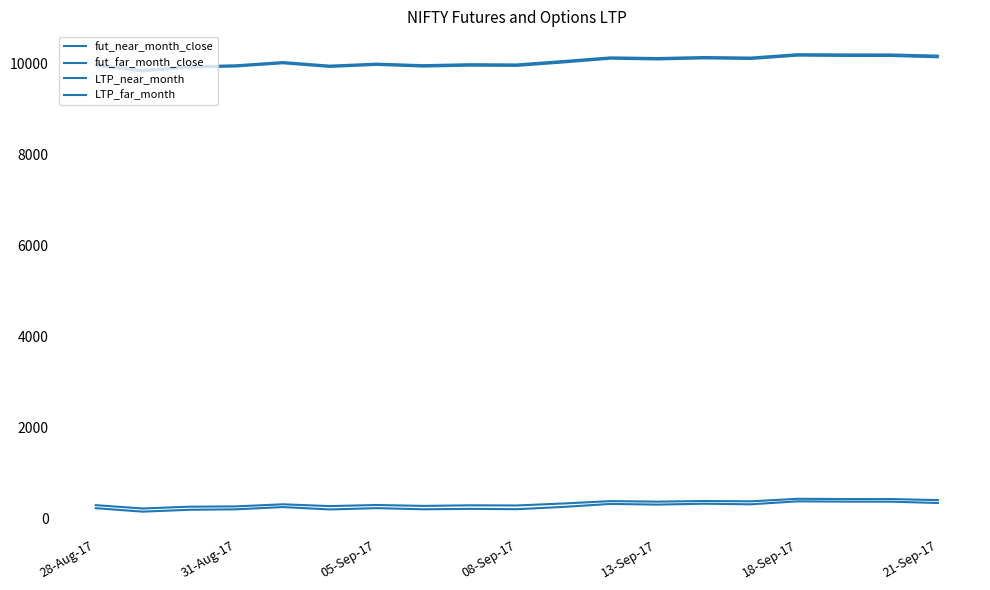

Reading right to left, extract all data points from this chart.

fut_near_month_close: 10138.9	10167.5	10168.9	10175.3	10102.0	10114.5	10091.5	10107.9	10025.9	9950.0	9954.7	9935.4	9971.6	9927.6	10007.3	9937.2	9912.5	9829.4	9950.8
fut_far_month_close: 10174.8	10201.2	10201.8	10206.8	10133.1	10144.9	10122.8	10137.0	10057.5	9981.9	9987.0	9966.0	9999.5	9955.8	10034.2	9963.4	9939.8	9860.1	9980.6
LTP_near_month: 340.8	369.6	370.8	377.4	311.9	325.1	305.8	320.5	254.9	204.5	211.7	202.6	227.5	198.9	251.5	201.8	191.2	150.8	226.4
LTP_far_month: 404.1	427.7	427.2	432.9	377.1	384.6	370.6	381.6	329.9	286.4	289.8	276.6	296.8	272.2	312.3	266.2	259.7	219.7	293.6